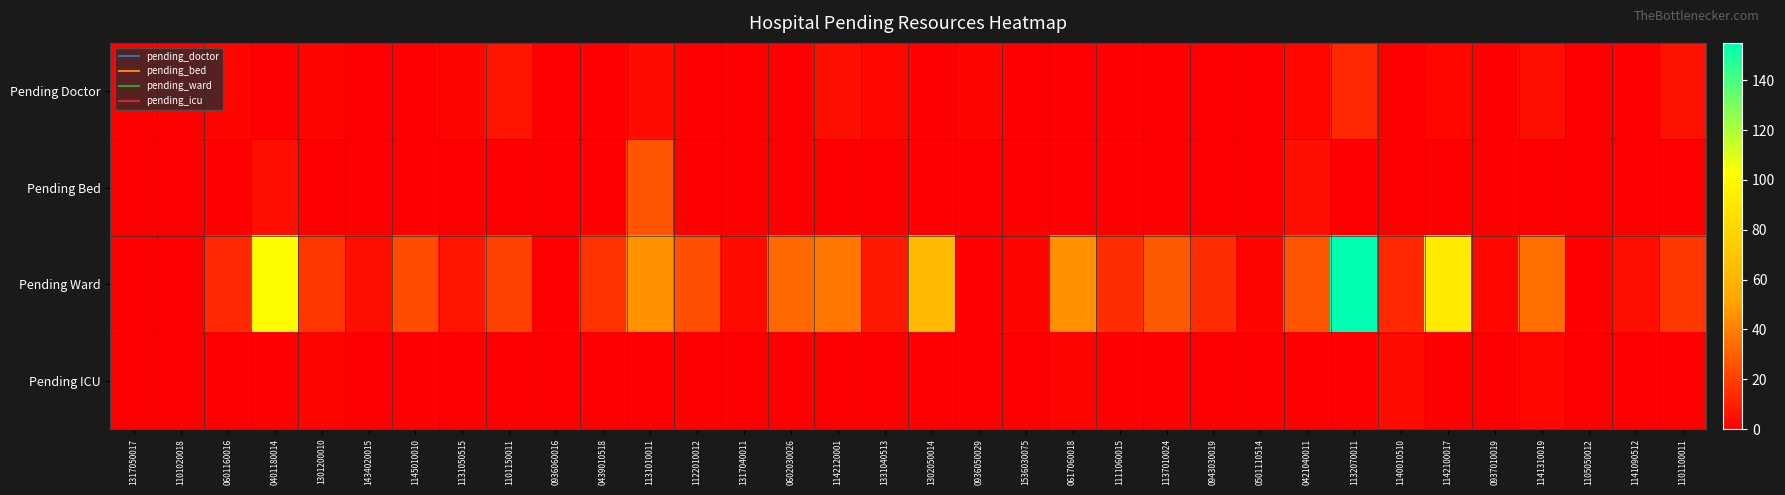

Reading left to right, extract all data points from this chart.

Pending Doctor: 1317050017=0	1101020018=0	0601160016=2	0401180014=0	1301200010=2	1434020015=0	1145010010=0	1131050515=2	1101150011=7	0936060016=1	0439010518=1	1131010011=4	1122010012=1	1317040011=0	0602030026=0	1142120001=5	1331040513=3	1302050014=1	0936050029=2	1536030075=1	0617060018=1	1111060015=1	1137010024=0	0943030019=0	0501110514=0	0421040011=3	1132070011=13	1140010510=0	1142100017=3	0937010019=0	1141310019=5	1105050012=0	1141090512=0	1101100011=6
Pending Bed: 1317050017=0	1101020018=0	0601160016=0	0401180014=5	1301200010=0	1434020015=0	1145010010=0	1131050515=0	1101150011=0	0936060016=0	0439010518=0	1131010011=27	1122010012=0	1317040011=0	0602030026=0	1142120001=0	1331040513=0	1302050014=0	0936050029=0	1536030075=0	0617060018=0	1111060015=0	1137010024=0	0943030019=0	0501110514=0	0421040011=5	1132070011=0	1140010510=0	1142100017=0	0937010019=0	1141310019=0	1105050012=0	1141090512=0	1101100011=0
Pending Ward: 1317050017=0	1101020018=0	0601160016=13	0401180014=102	1301200010=17	1434020015=5	1145010010=24	1131050515=7	1101150011=21	0936060016=1	0439010518=16	1131010011=45	1122010012=25	1317040011=4	0602030026=33	1142120001=37	1331040513=8	1302050014=64	0936050029=0	1536030075=2	0617060018=45	1111060015=15	1137010024=28	0943030019=15	0501110514=2	0421040011=27	1132070011=155	1140010510=13	1142100017=91	0937010019=3	1141310019=35	1105050012=1	1141090512=5	1101100011=18
Pending ICU: 1317050017=0	1101020018=0	0601160016=0	0401180014=1	1301200010=2	1434020015=0	1145010010=1	1131050515=0	1101150011=0	0936060016=0	0439010518=0	1131010011=0	1122010012=1	1317040011=0	0602030026=0	1142120001=0	1331040513=0	1302050014=0	0936050029=0	1536030075=0	0617060018=2	1111060015=1	1137010024=1	0943030019=0	0501110514=1	0421040011=0	1132070011=1	1140010510=4	1142100017=1	0937010019=0	1141310019=3	1105050012=0	1141090512=0	1101100011=0